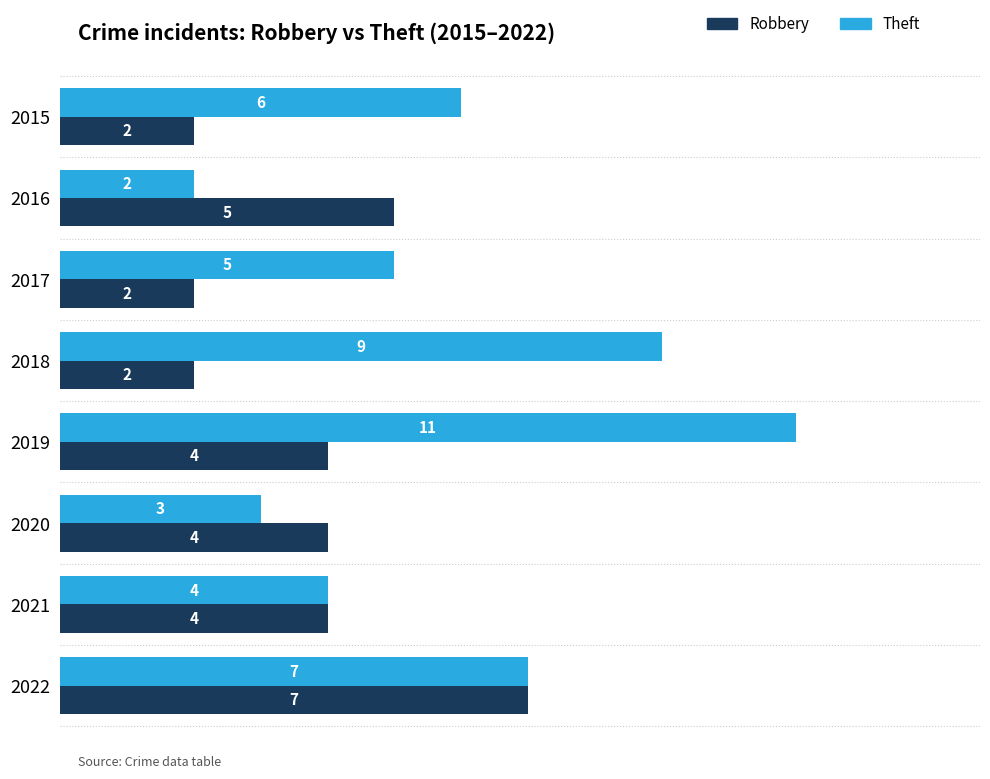

Which label corresponds to the largest value in the chart?

2019